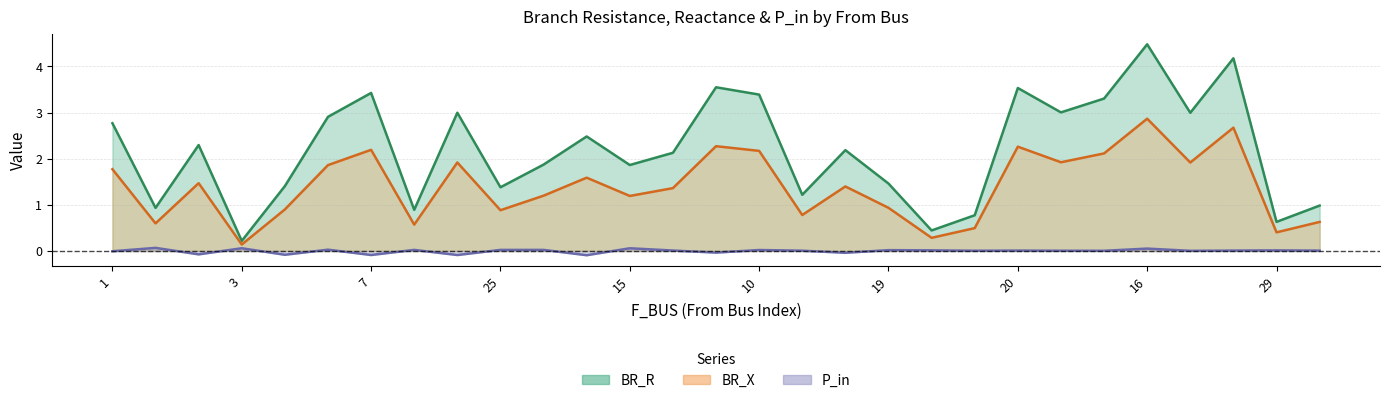

What is the value of the BR_R point at the 25th from the left?

4.5